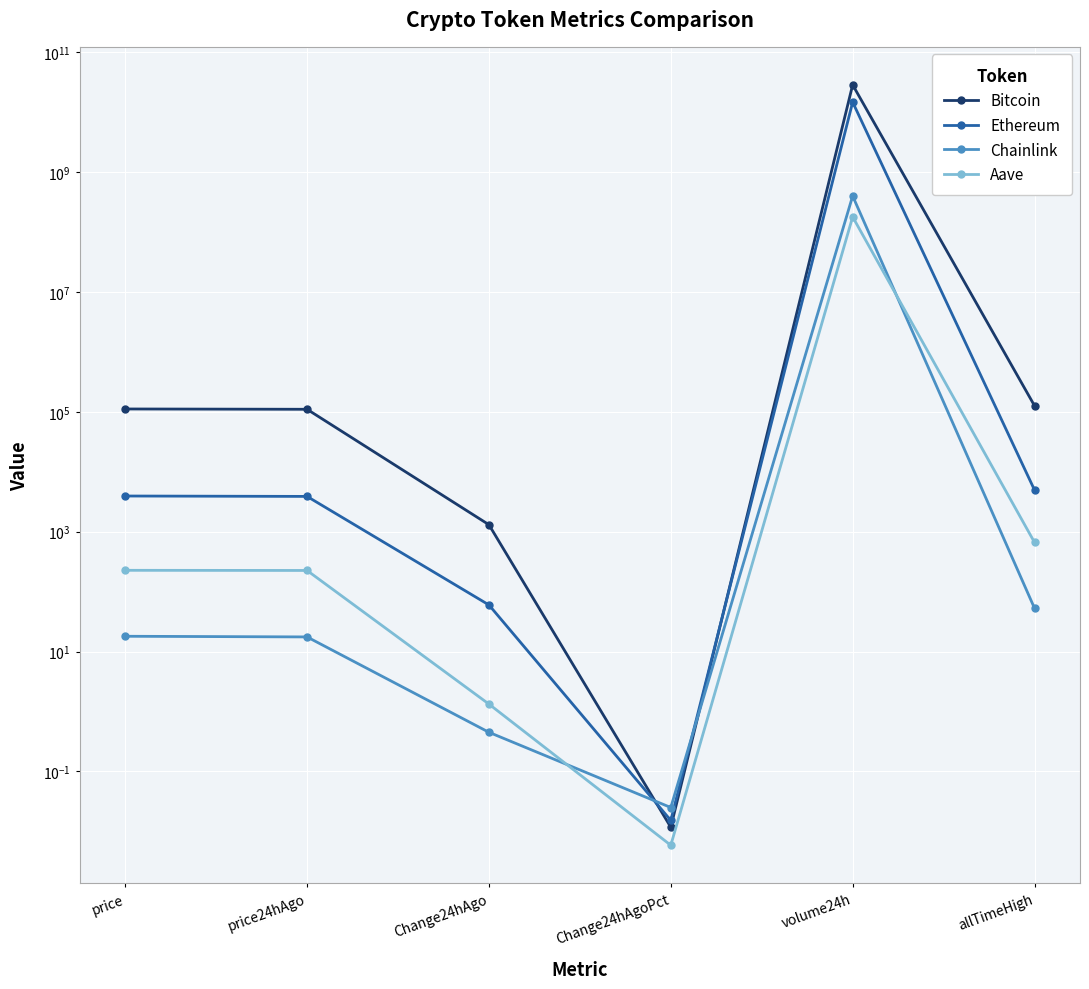

What is the maximum value for Ethereum?

14665752690.0